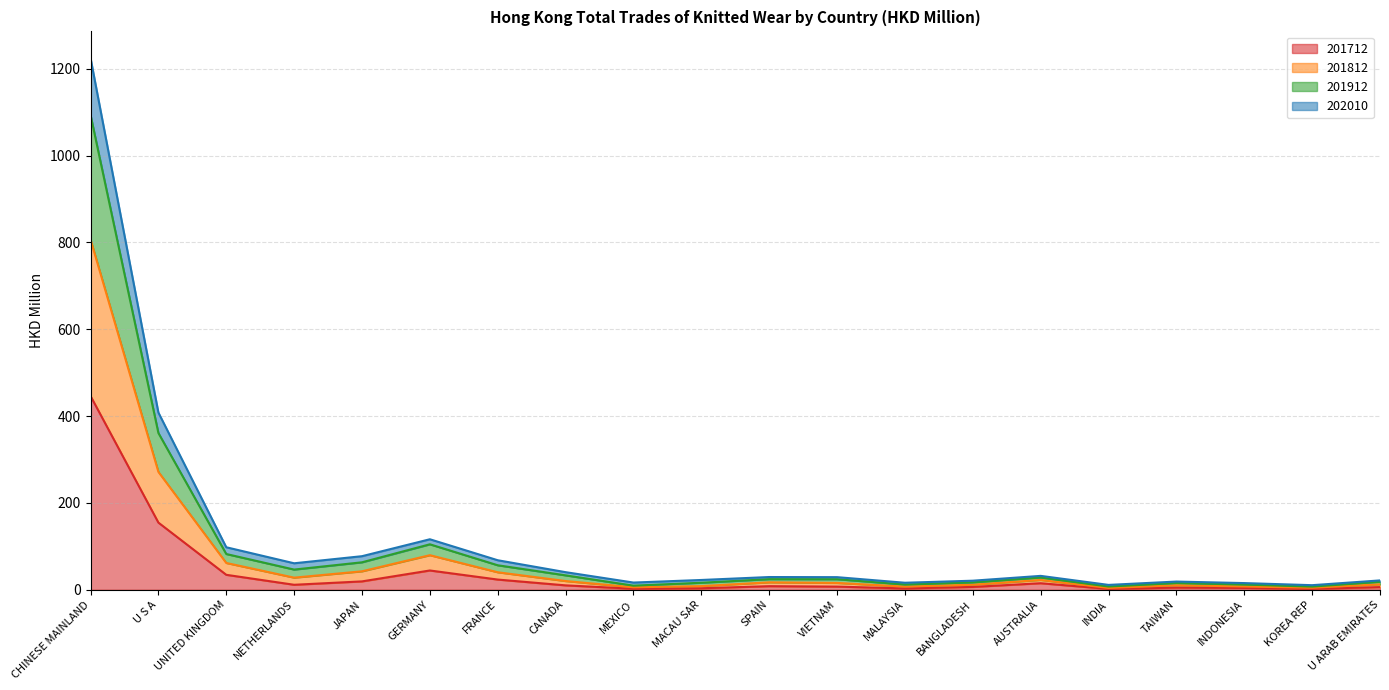

True or false: 201712 and 201812 cross at least once.

False